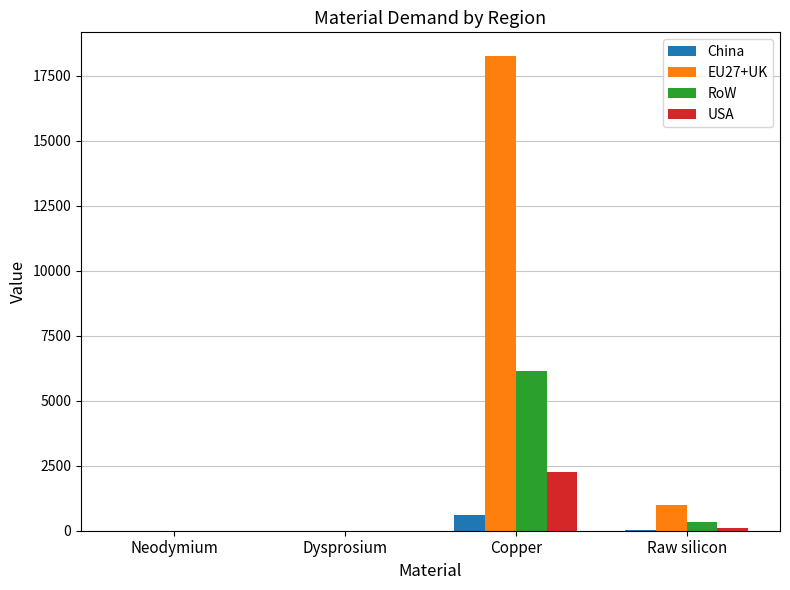

Which series has the largest total across all categories?

EU27+UK